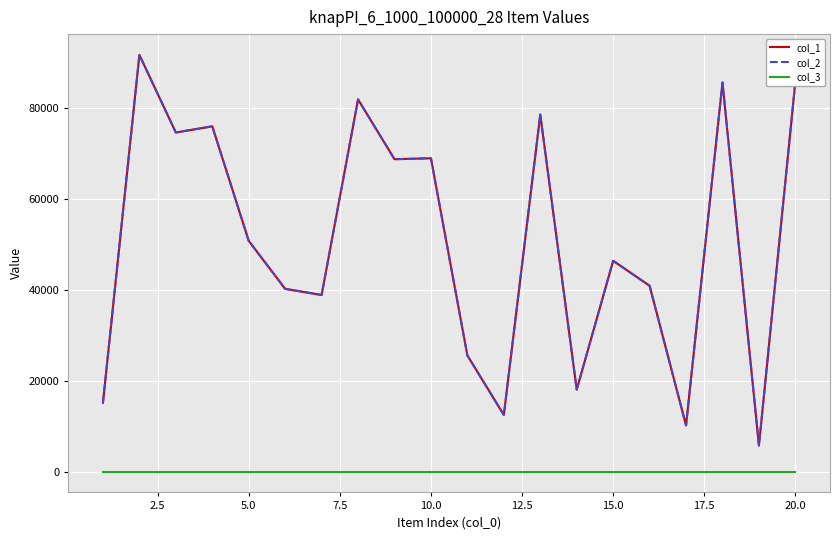

Does the chart have visible grid lines?

Yes